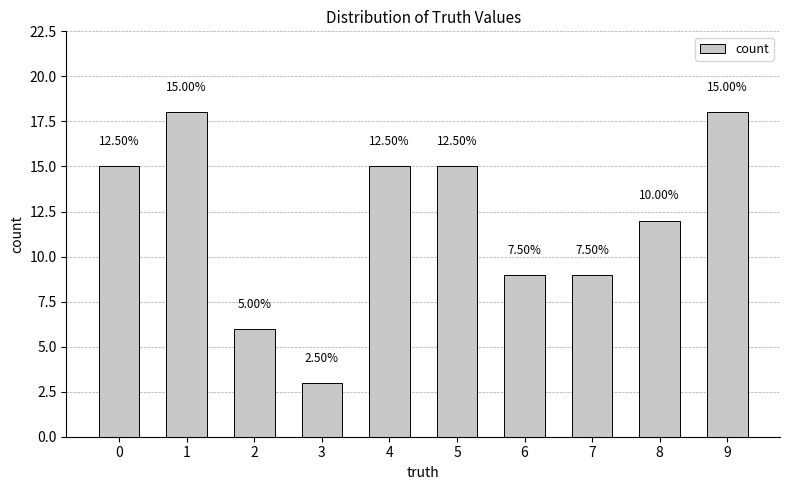

What is the minimum value shown in the chart?

3